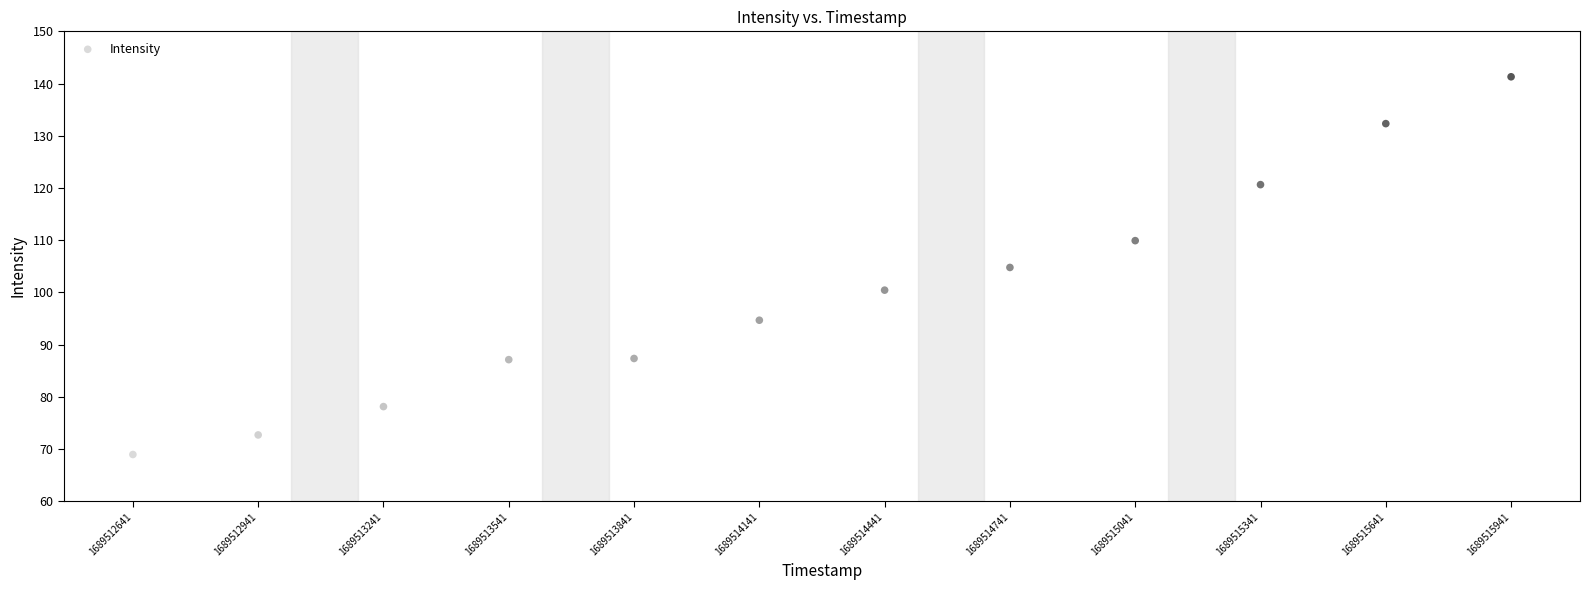

What is the range of Y values (max minus min)?

72.3